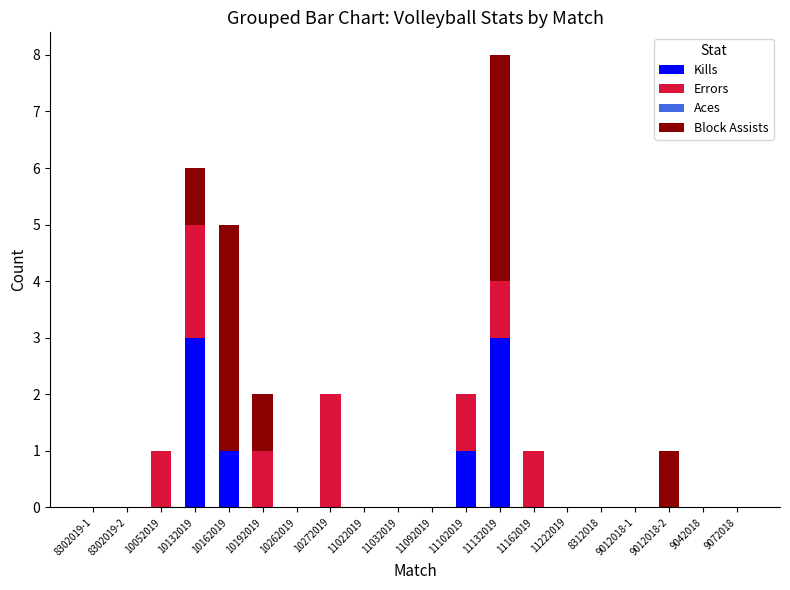

What is the sum of all Kills values?

8